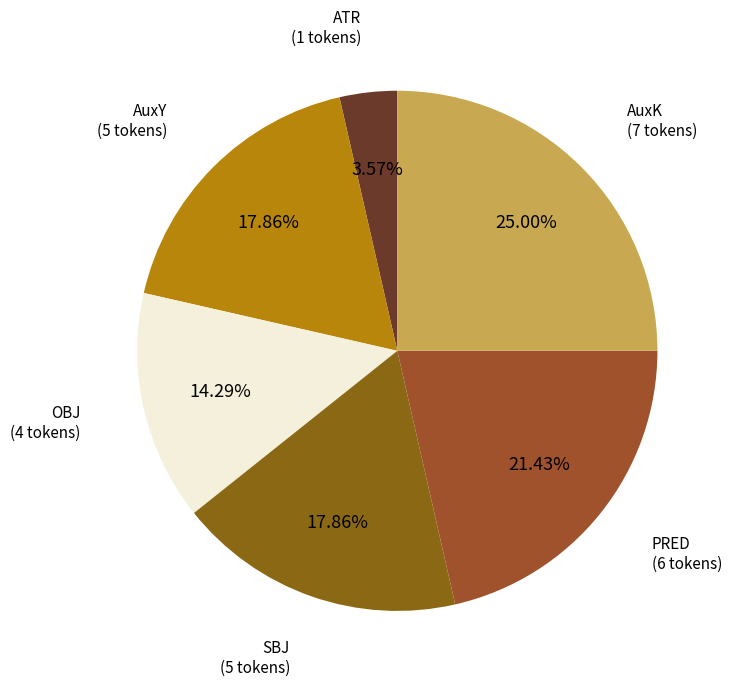

To the nearest percent, what percentage of the pie is AuxY?

18%